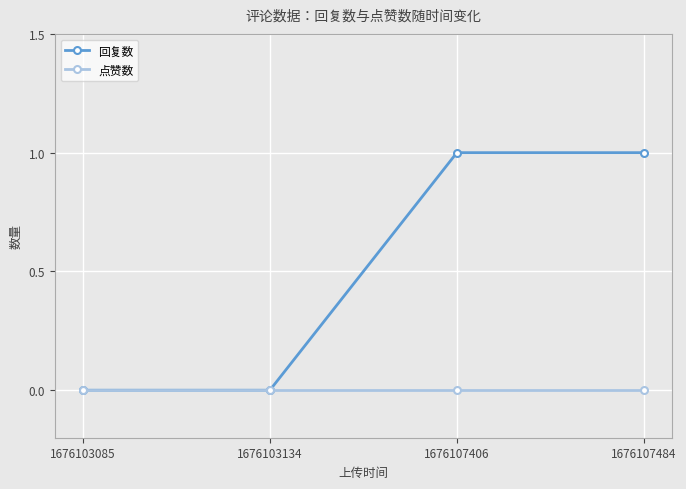

Is this an area chart (filled region under the line)?

No